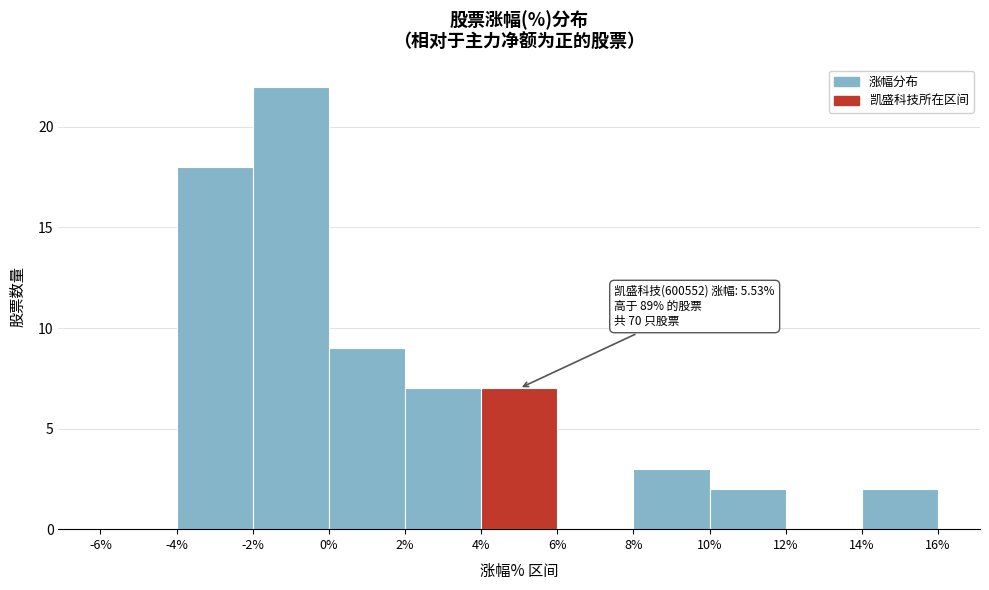

Which range on the x-axis has the tallest bar?

-2% to 0%